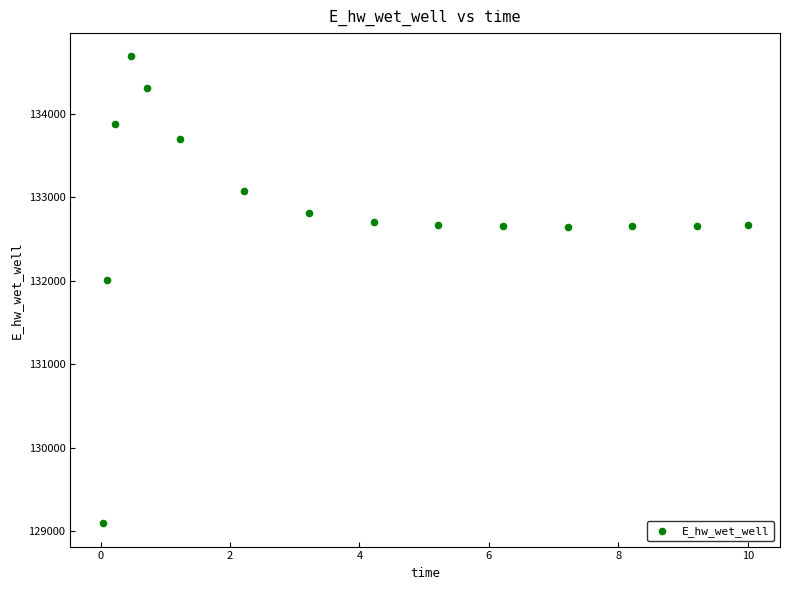

What Y value in the scatter plot is closest to 131891?

132013.2